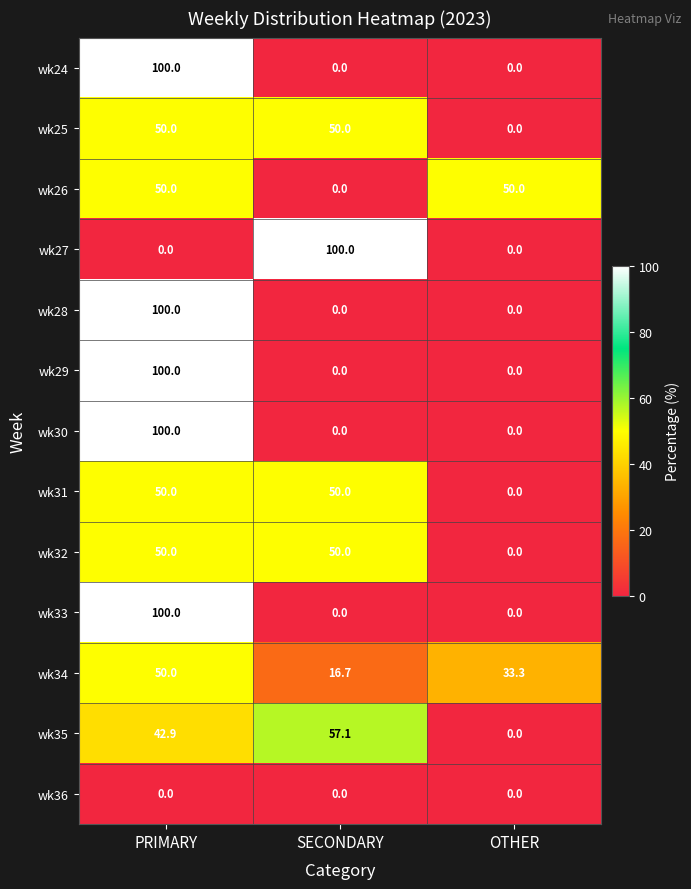

What is the sum of all wk24 values?

100.0